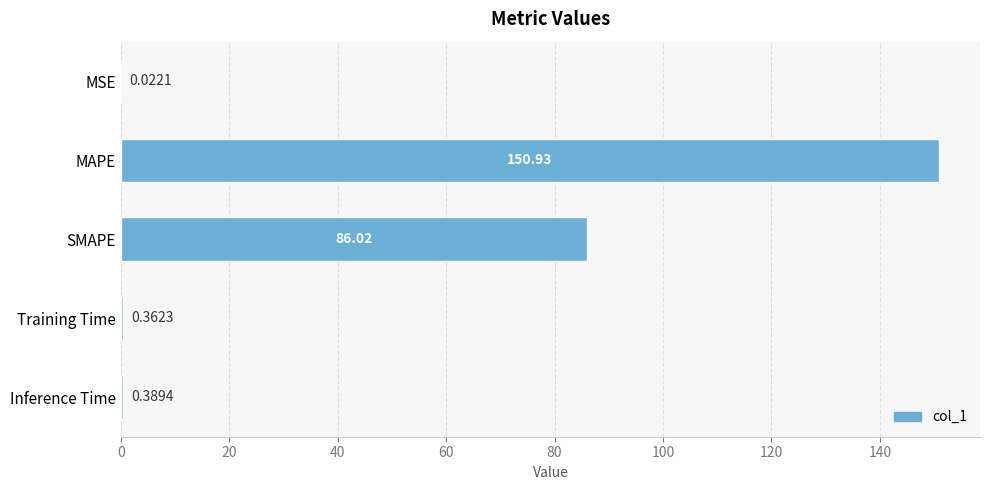

Which category has the highest value across all series?

MAPE